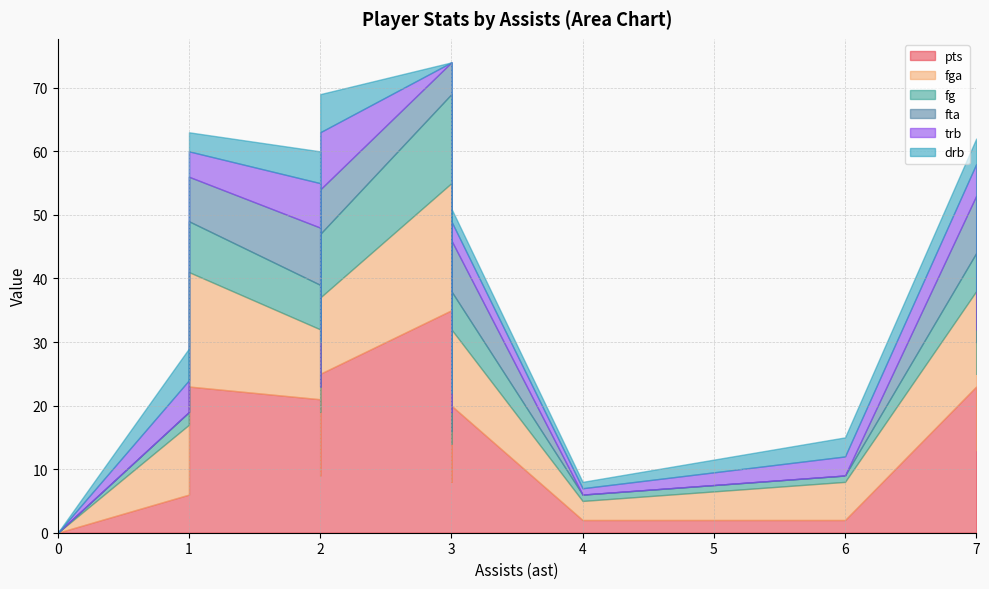

How many values in the fta series exceed 2?

8